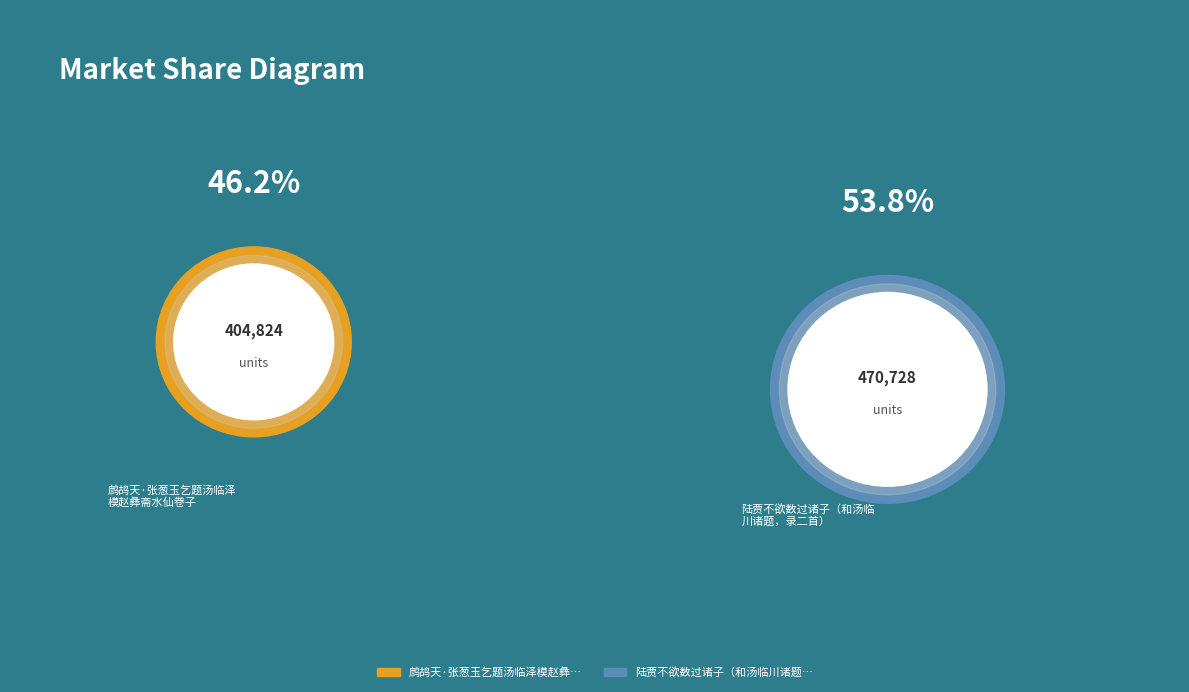

How many slices are in this pie chart?

2